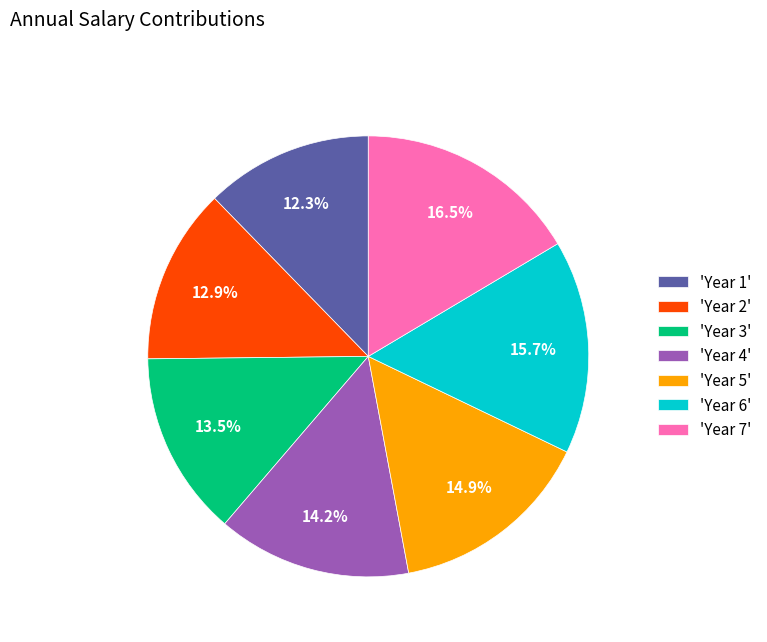

Approximately how many times larger is the value at 'Year 6' compared to 'Year 2'?

1.2